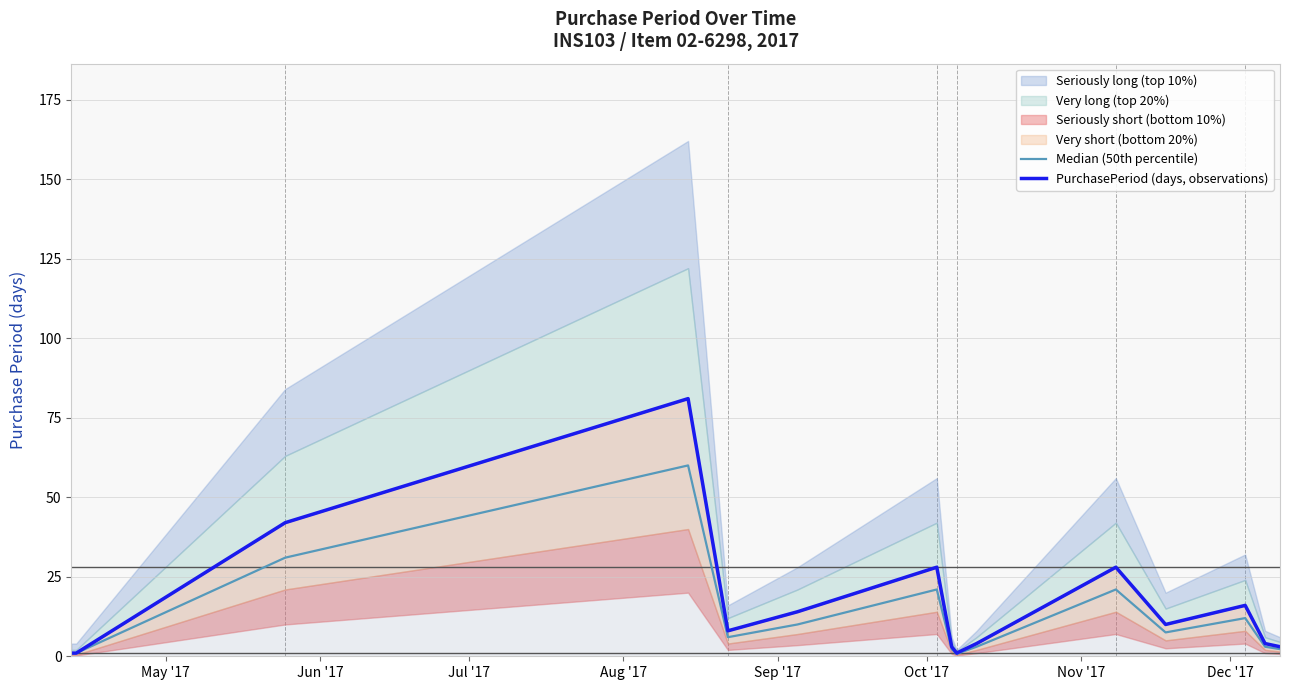

At which category does PurchasePeriod (days, observations) reach its first local valley?

Sep '17